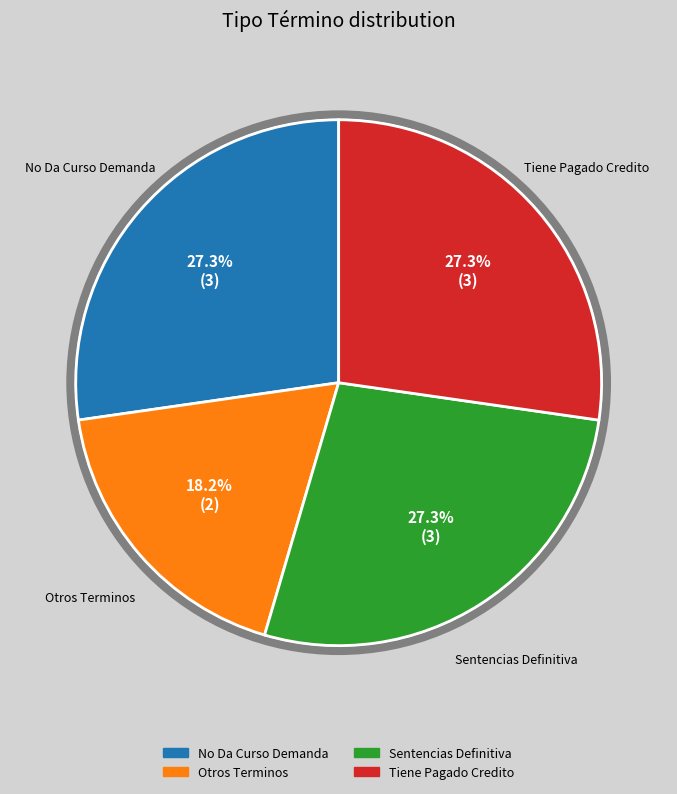

What percentage is NOT represented by No Da Curso Demanda?

72.7%